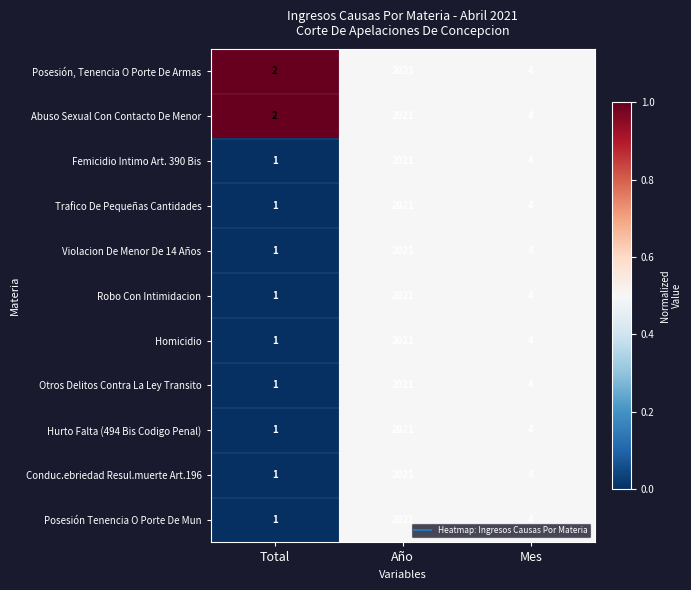

List the labels in order of Posesión, Tenencia O Porte De Armas value, smallest first.

Total, Mes, Año